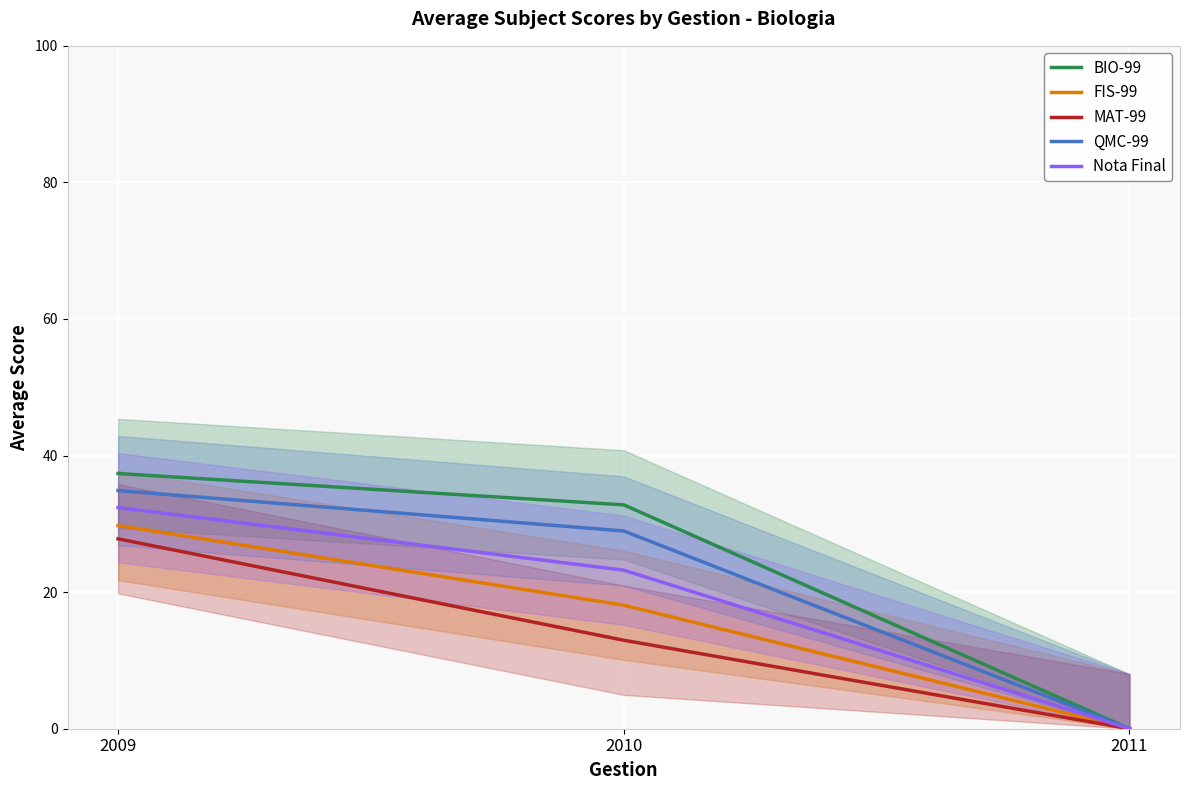

Reading left to right, transcribe all the data shown in this chart.

BIO-99: 37.4	32.8	0.0
FIS-99: 29.8	18.1	0.0
MAT-99: 27.8	13.0	0.0
QMC-99: 34.9	29.0	0.0
Nota Final: 32.4	23.2	0.0